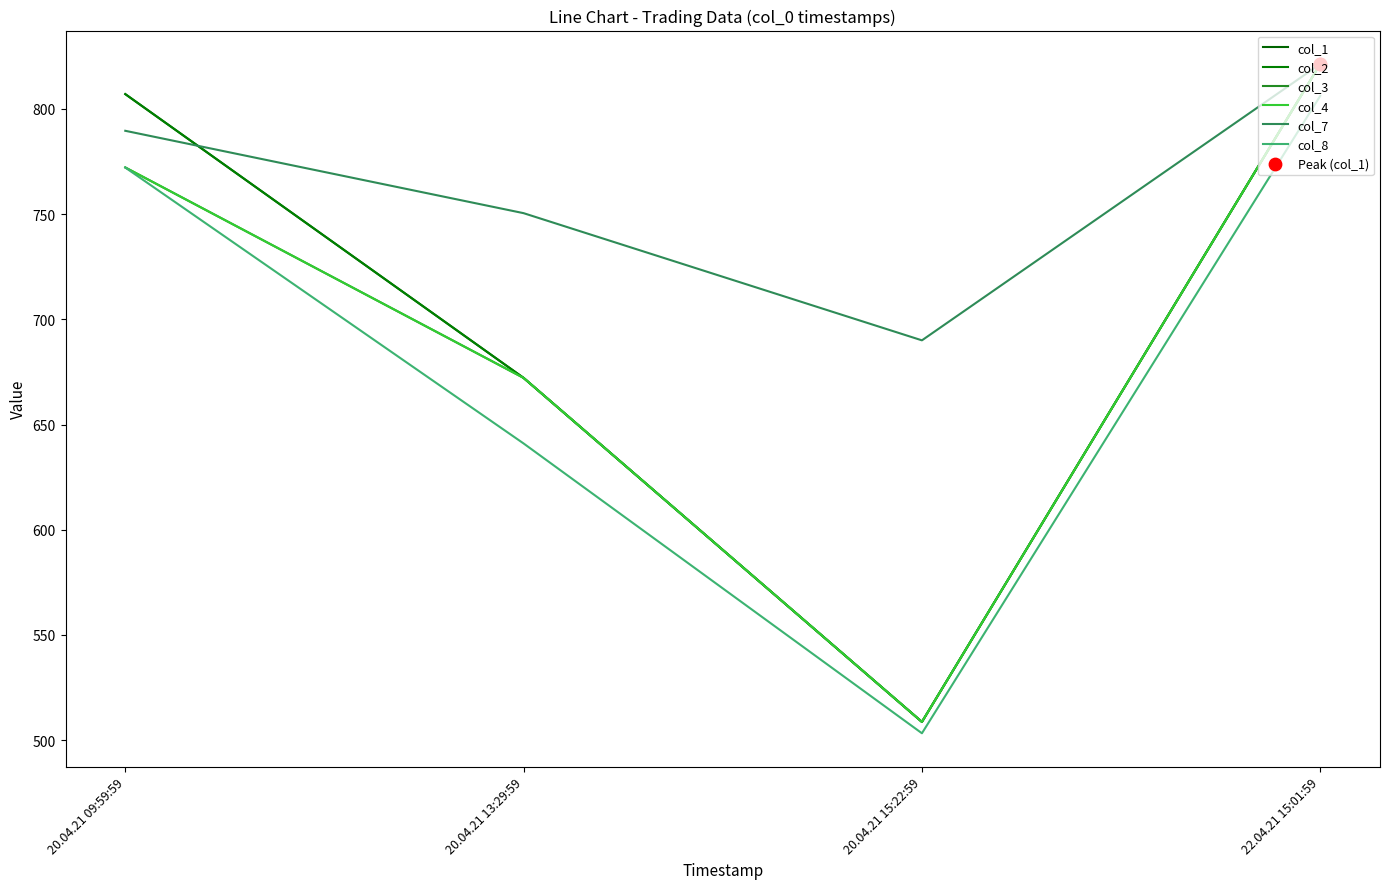

Which series has the largest total across all categories?

col_7